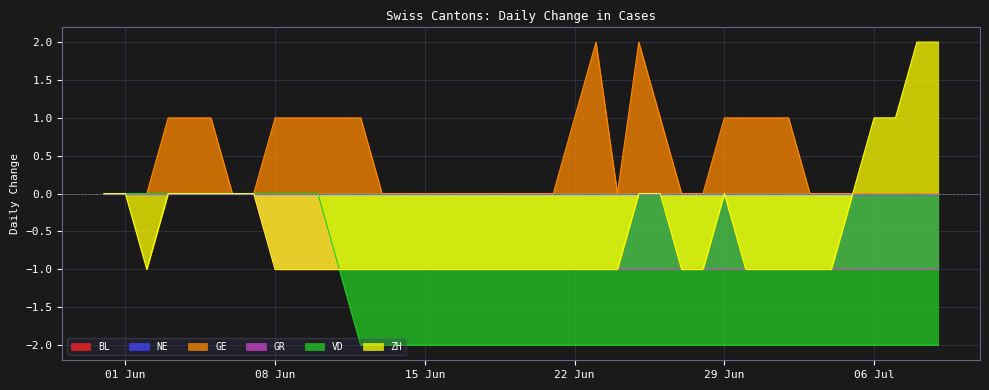

In ZH, how many points are lower than both neighbors (excluding endpoints)?

1